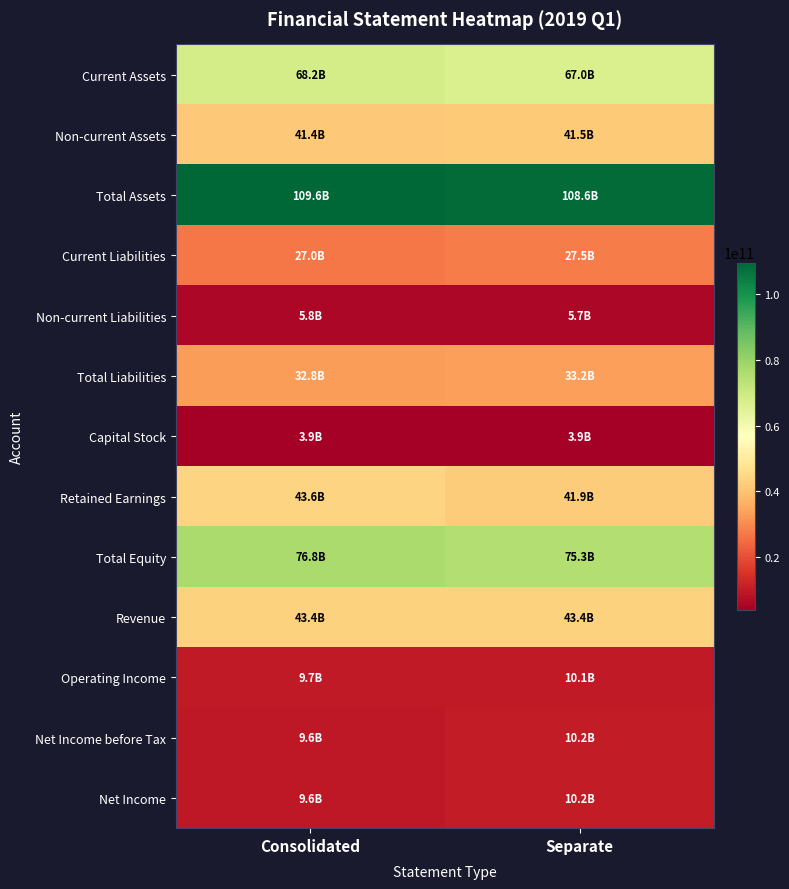

At how many categories does at least one series exceed 14614153661?

2